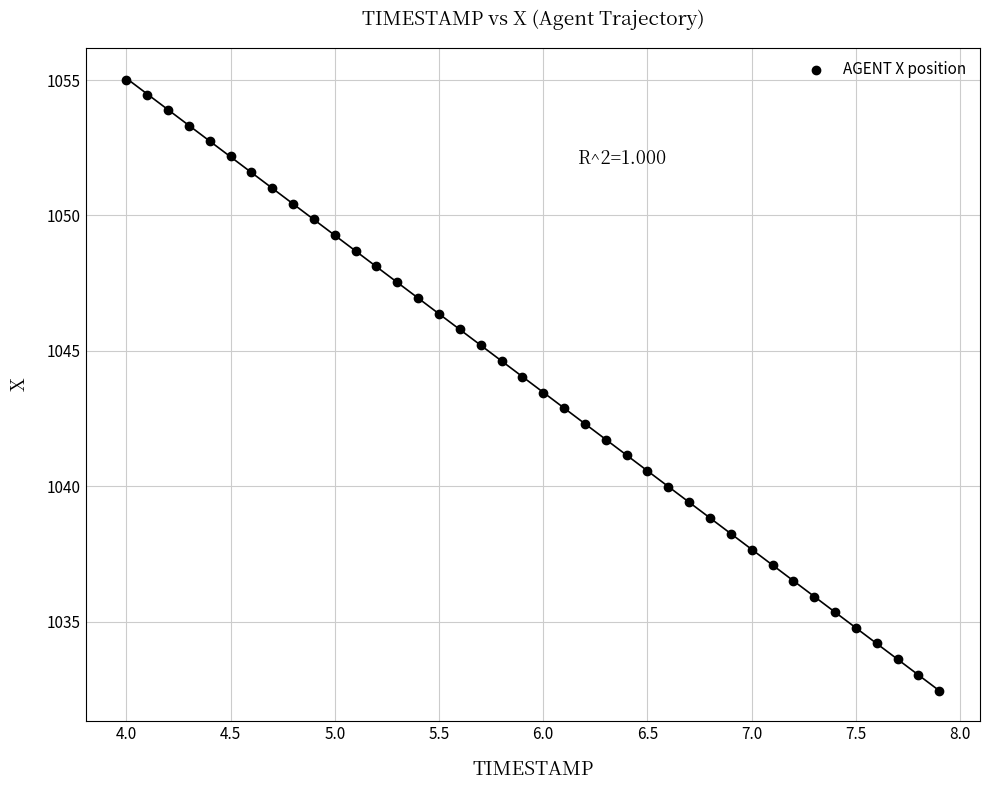

What is the range of Y values (max minus min)?

22.6